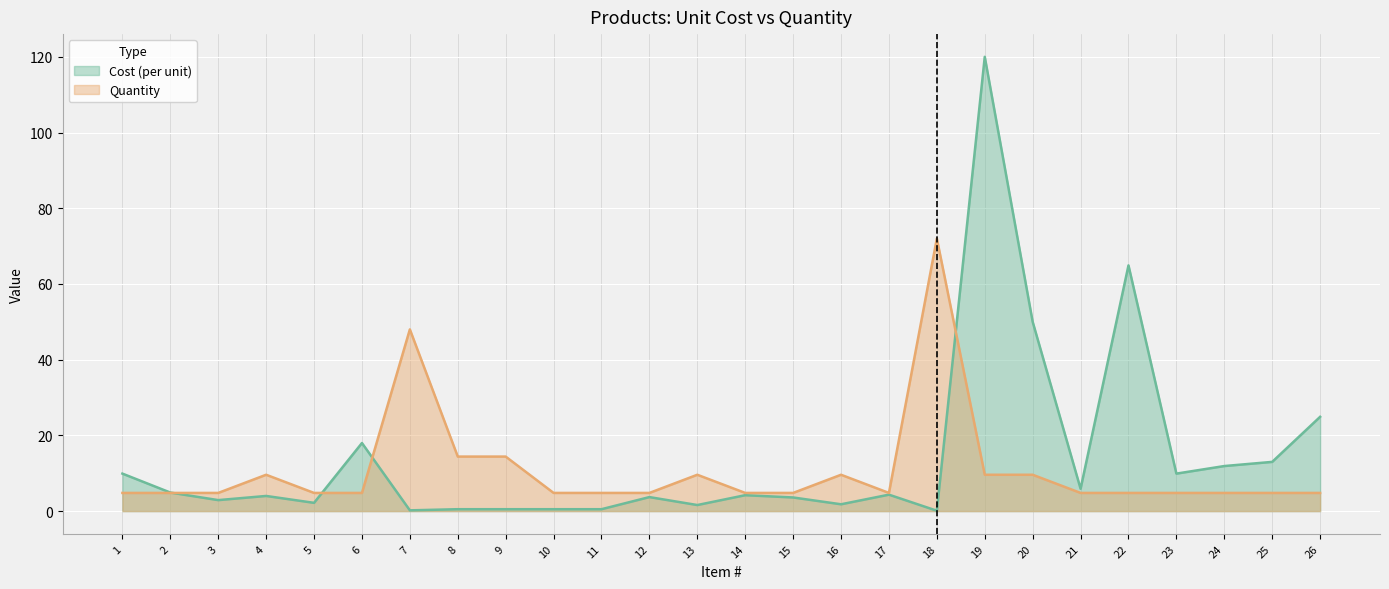

At which category does Cost (per unit) reach its first local valley?

3